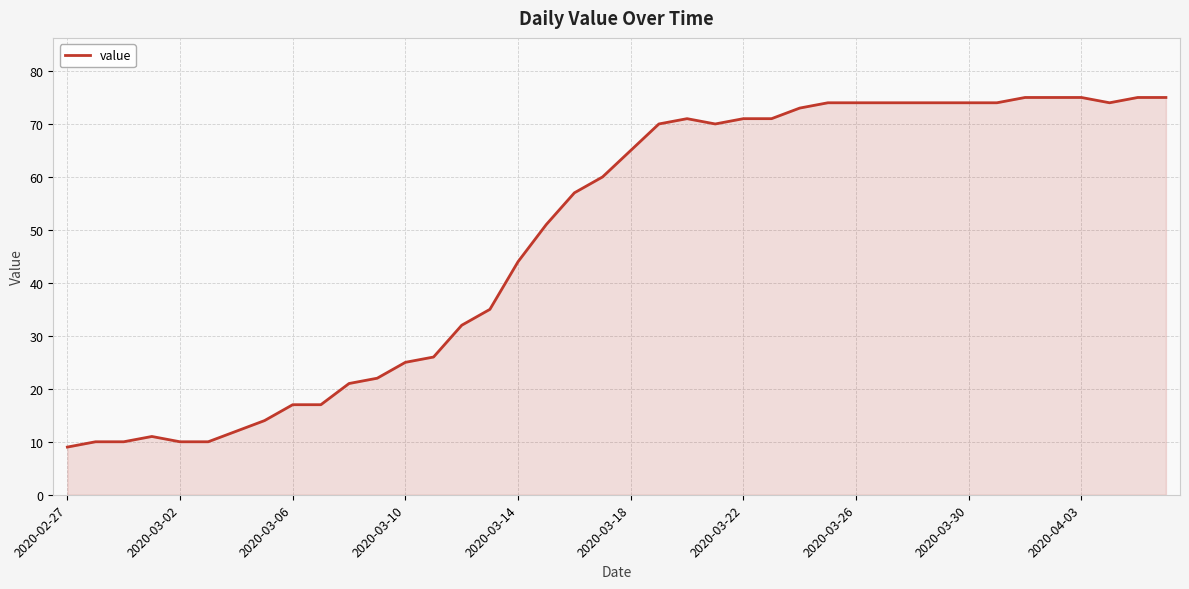

Count the number of categories in the chart.

40